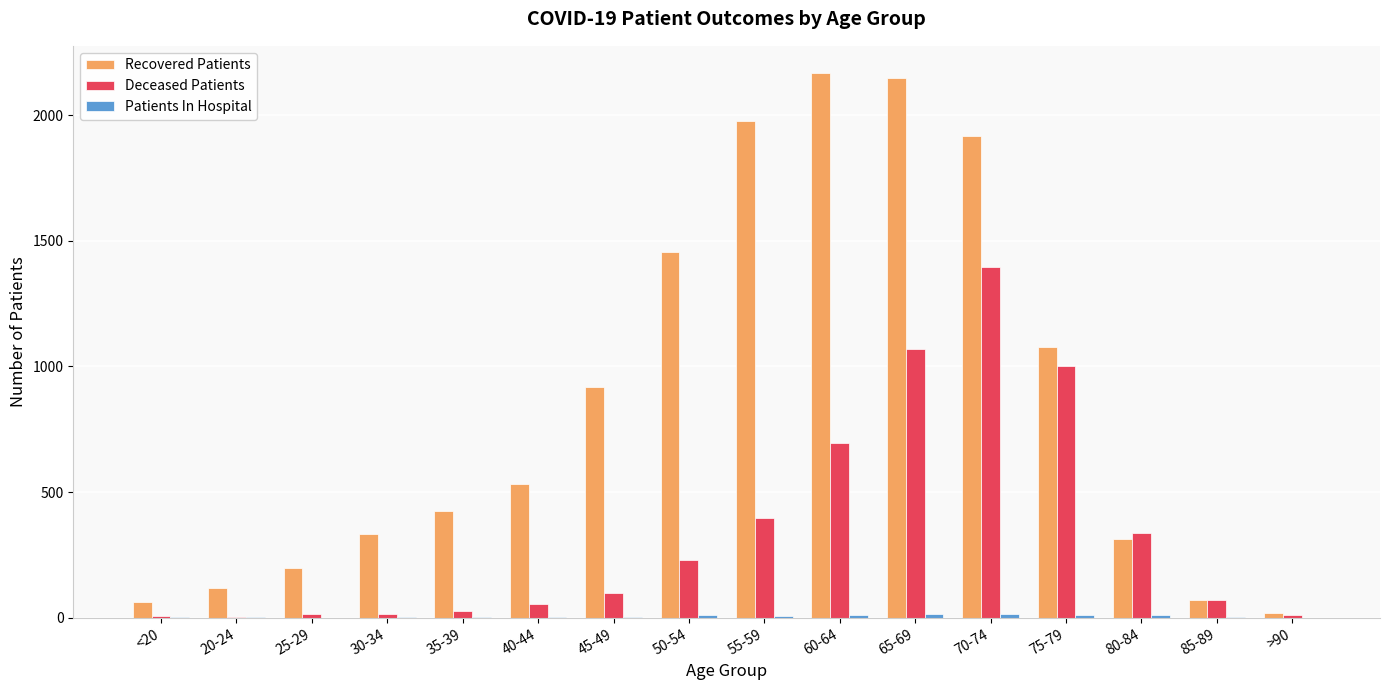

Count the number of data series in this chart.

3